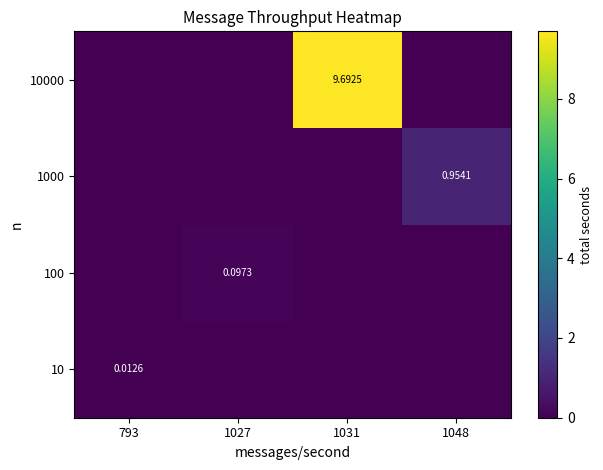

How many values in 100 are above zero?

1